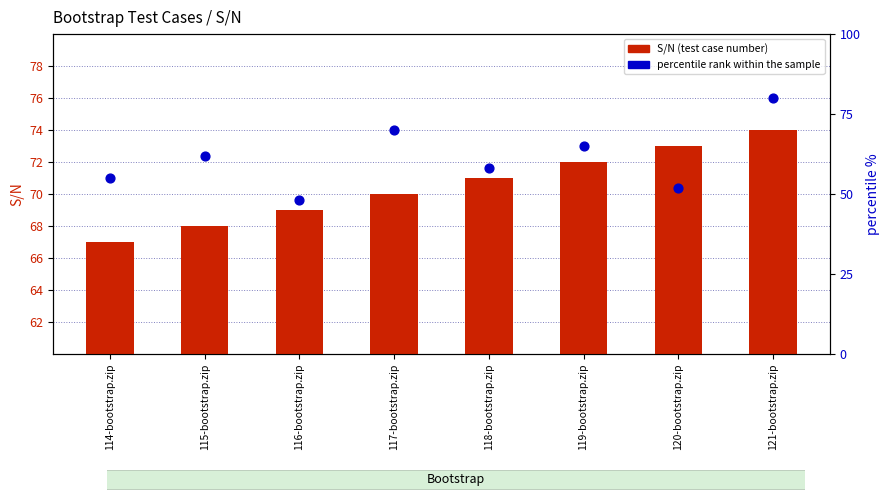

Is the value of percentile rank within the sample at 117-bootstrap.zip greater than the value of S/N (test case number) at 117-bootstrap.zip?

No